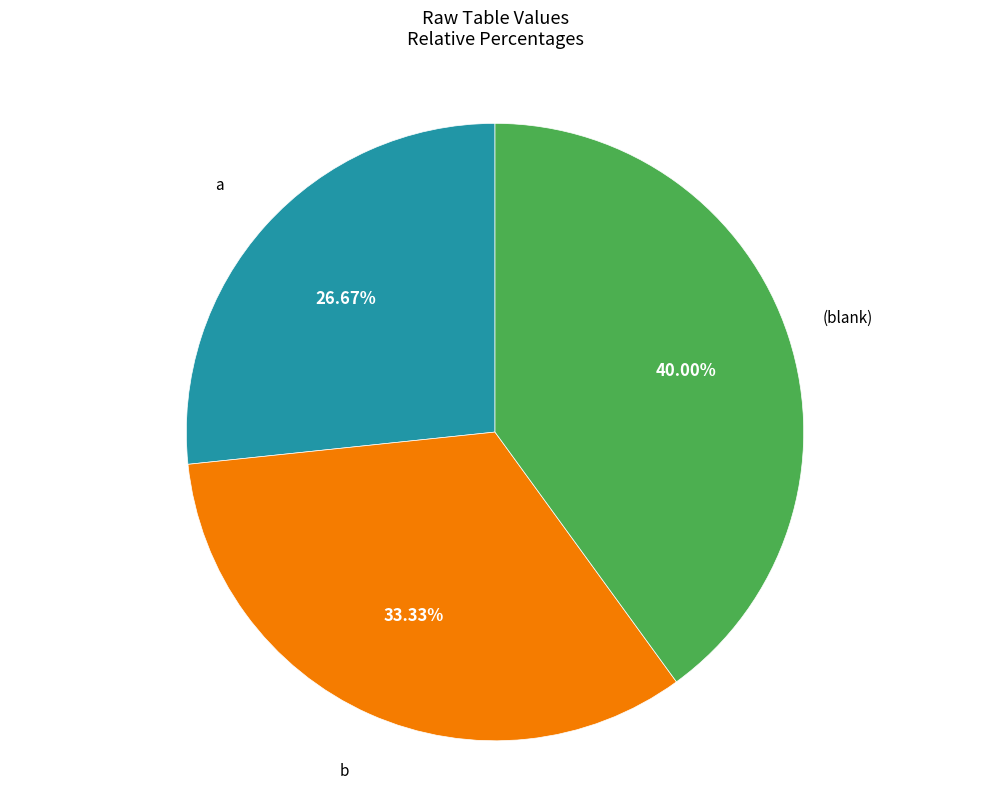

Does (blank) account for over 50% of the chart?

No